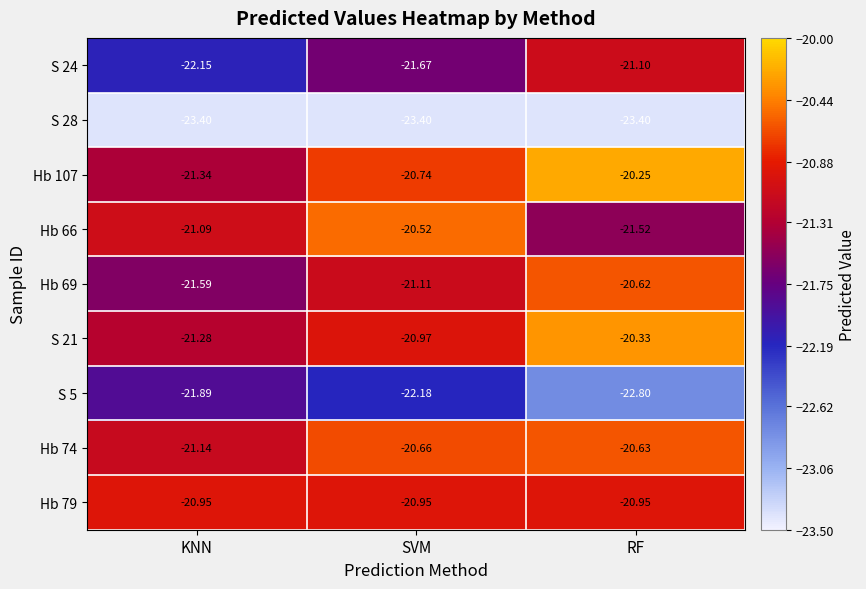

Which series has the widest spread of values?

Hb 107